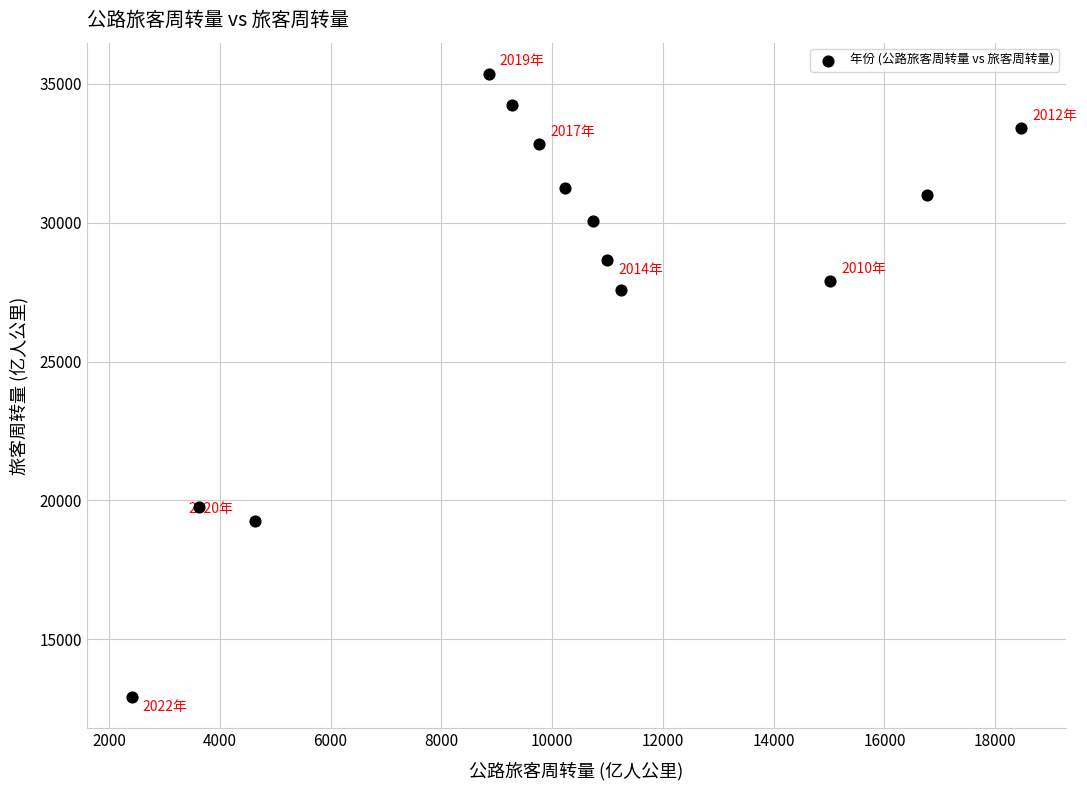

What Y value in the scatter plot is closest to 24135?

27571.7